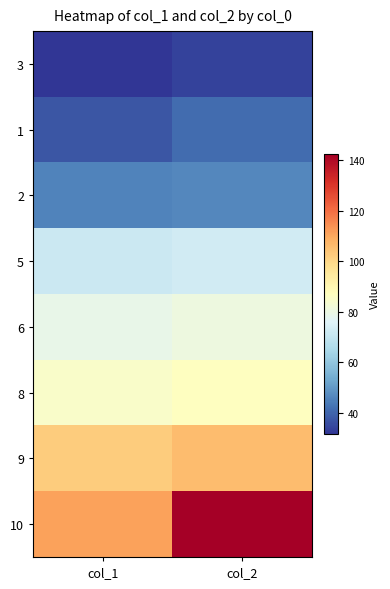

Which category has the lowest value across all series?

col_1